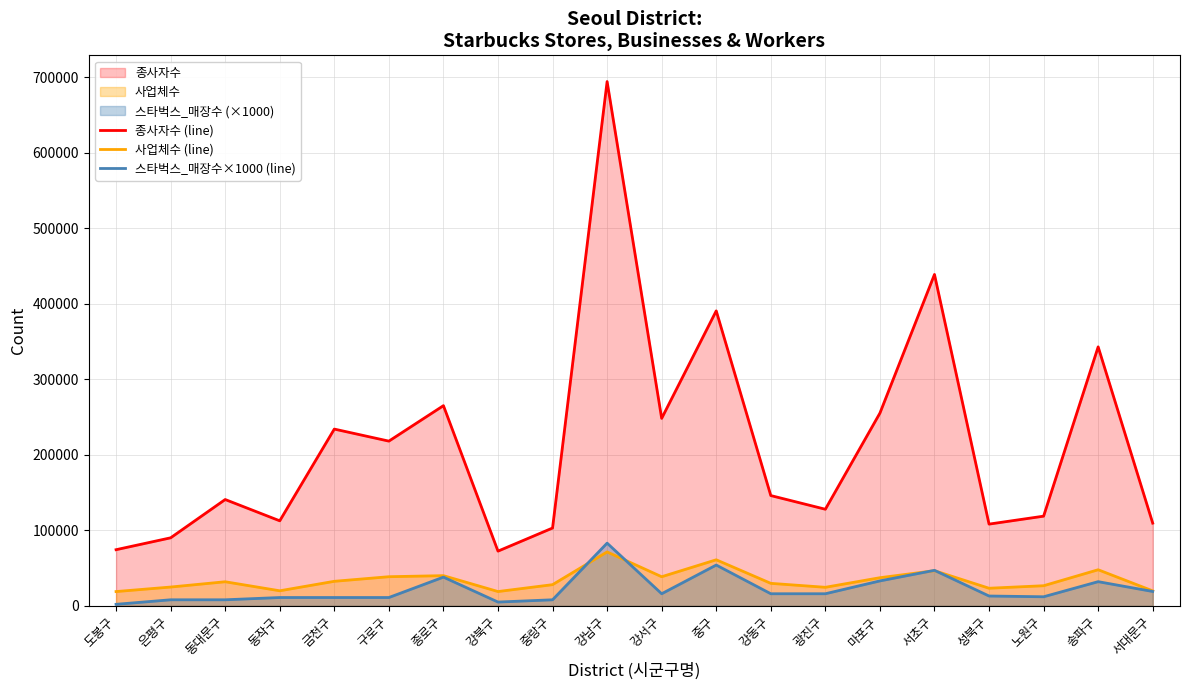

Is the value of 사업체수 (line) at 강남구 greater than the value of 종사자수 (line) at 금천구?

No